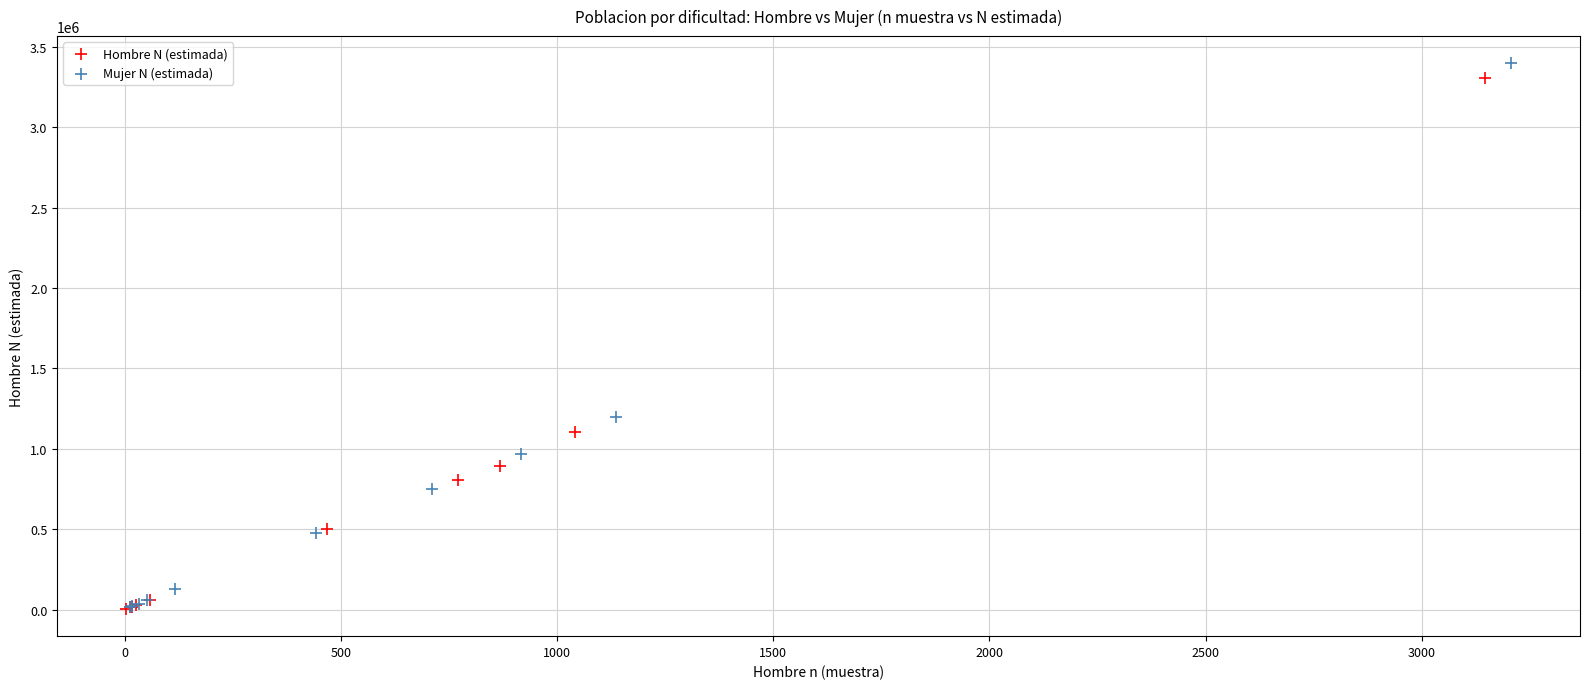

Which series has the widest spread of Y values?

Mujer N (estimada)